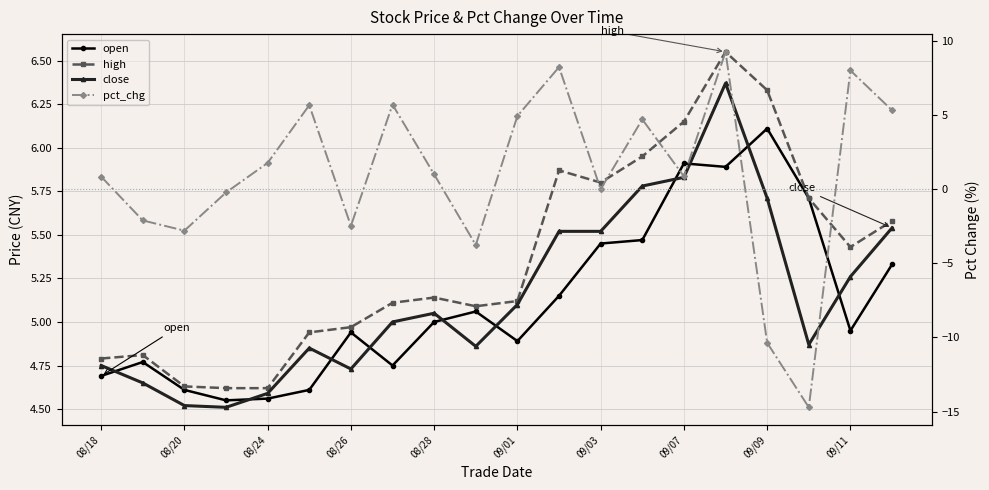

How many data points in high are above 5?

13